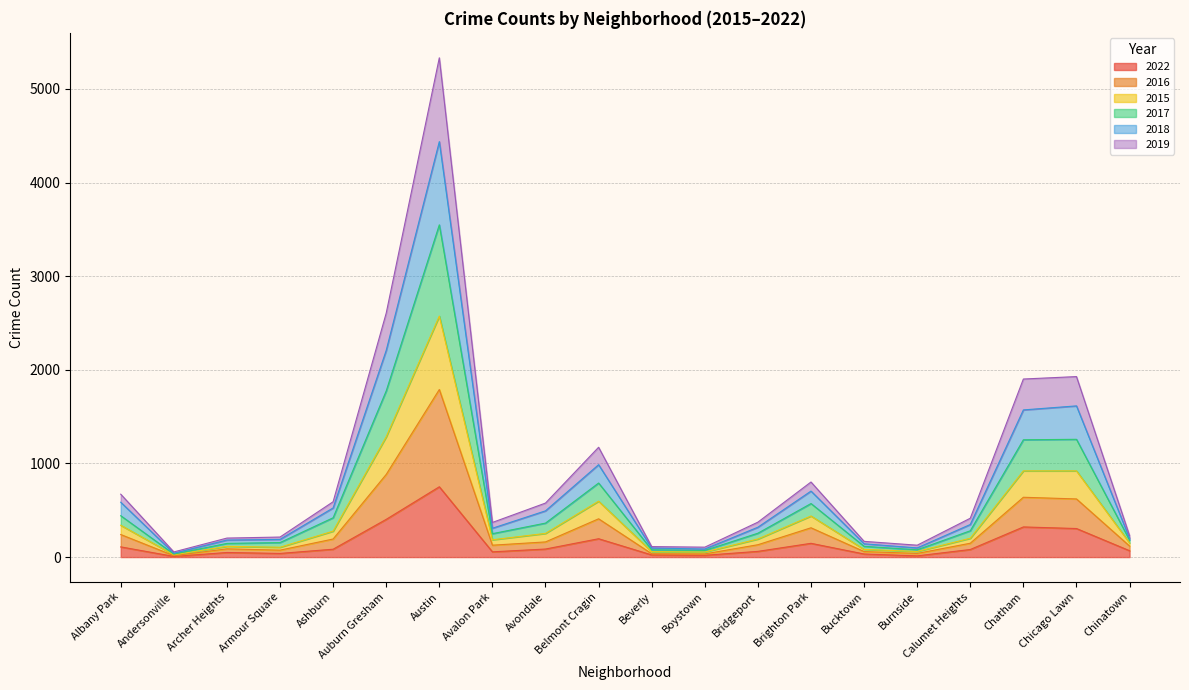

Where is 2022 nearest to the value 379?

Auburn Gresham